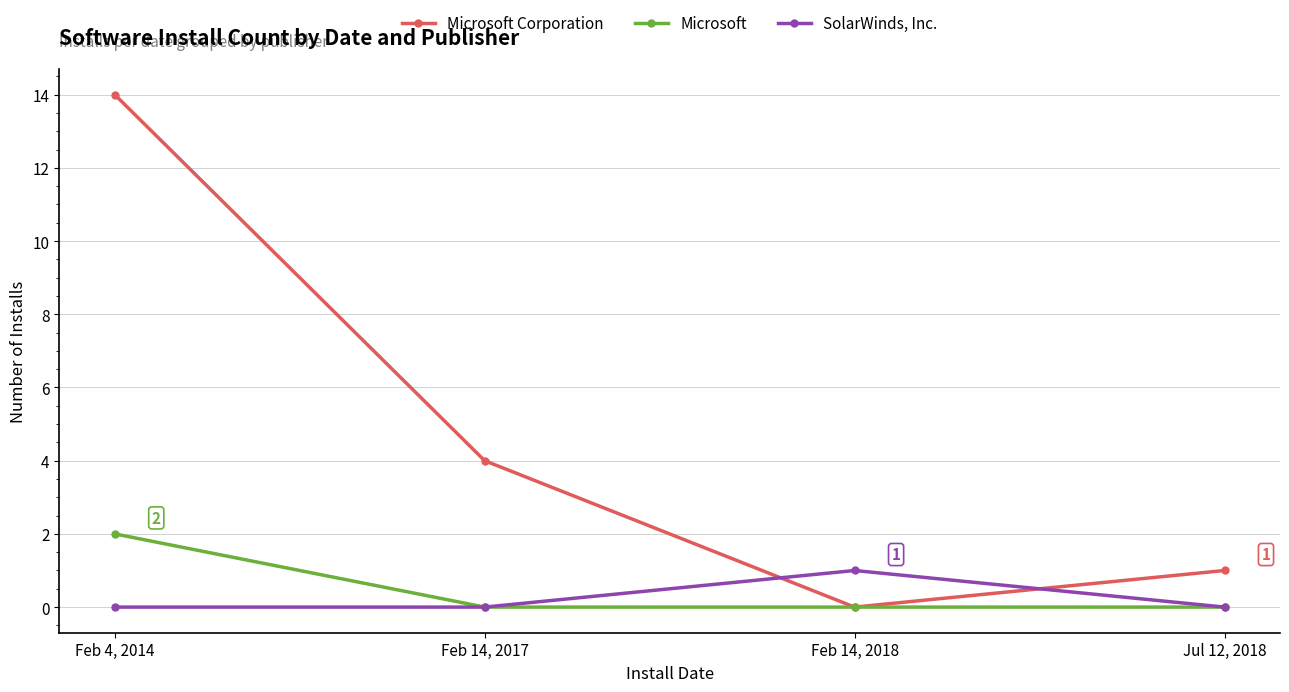

What is the label of the 1st point from the left?

Feb 4, 2014